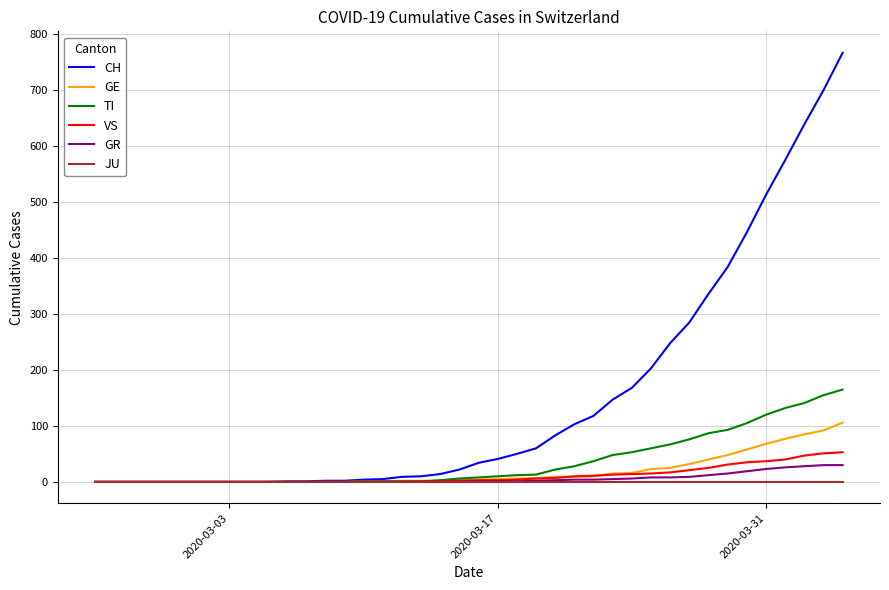

Which series has the largest total across all categories?

CH